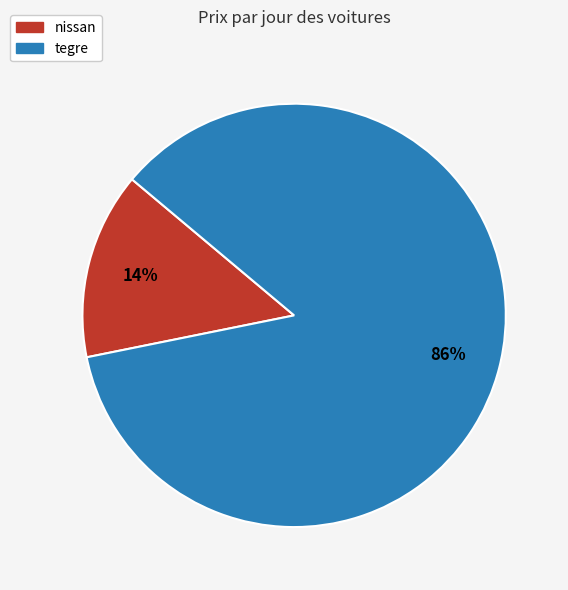

The nissan slice represents 14% of the pie. True or false?

True